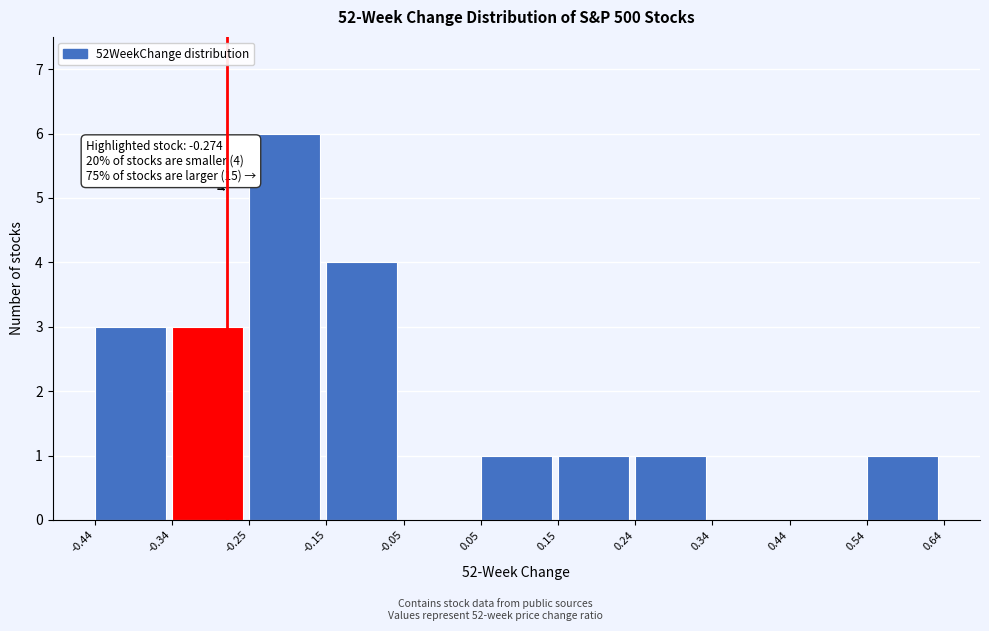

Over which range of the x-axis is the bar tallest?

-0.25 to -0.15